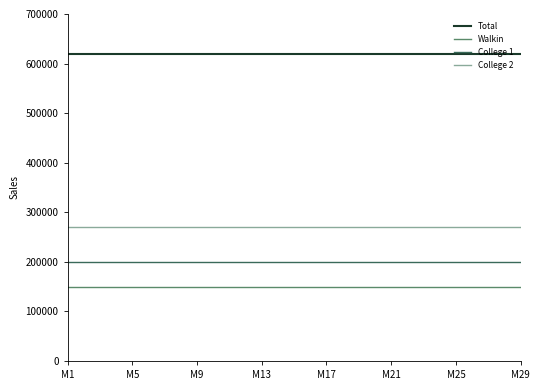

What is the highest value of the College 2 series?

270000.0